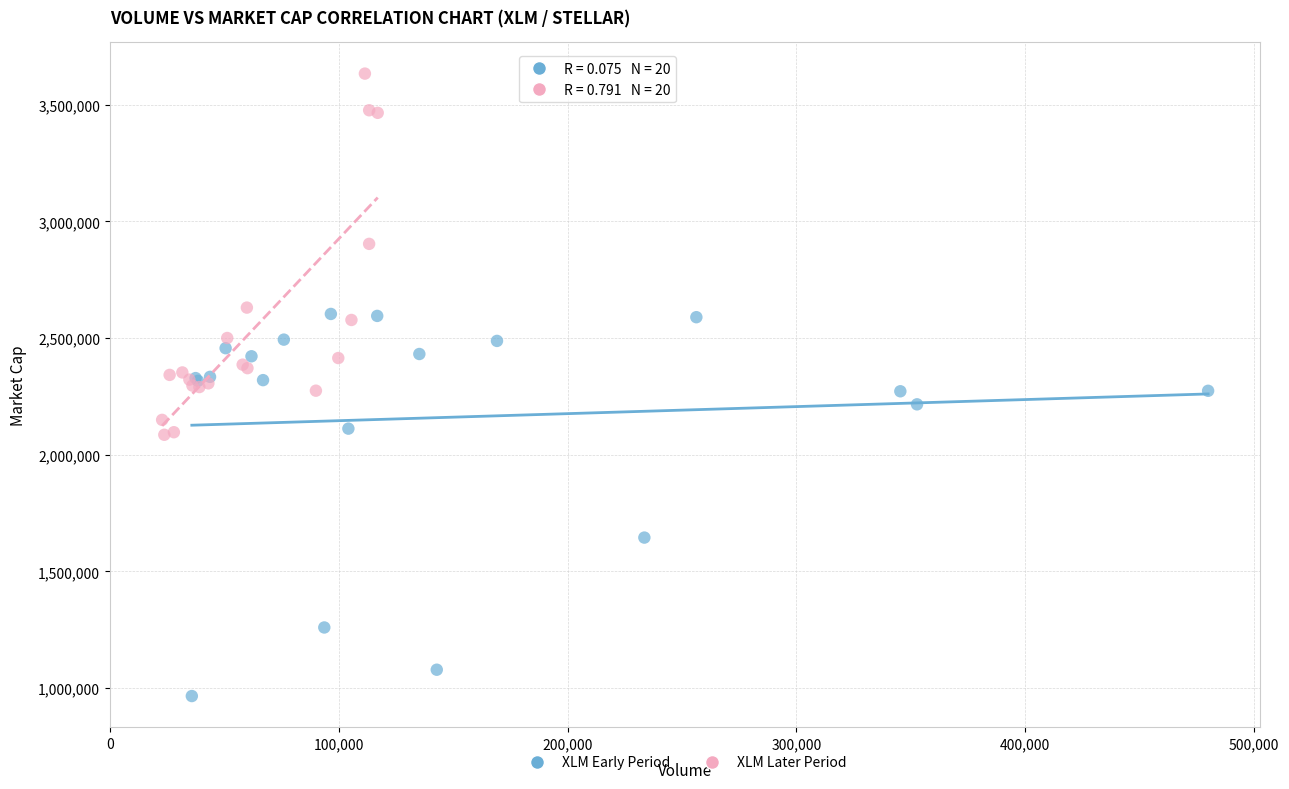

Which series contains the highest Y value?

XLM Later Period